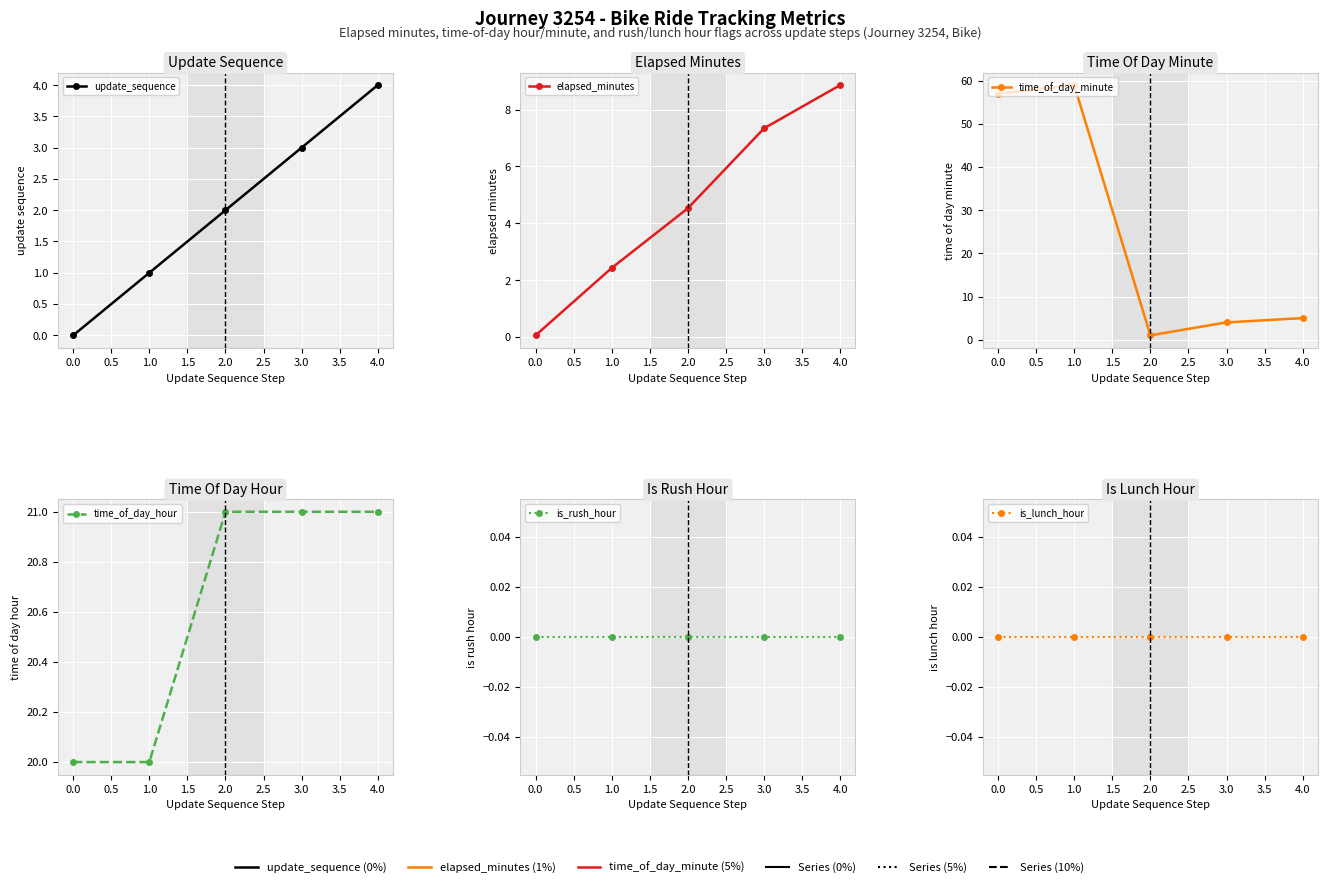

The value of is_lunch_hour at 0.0 is 0.0. True or false?

True